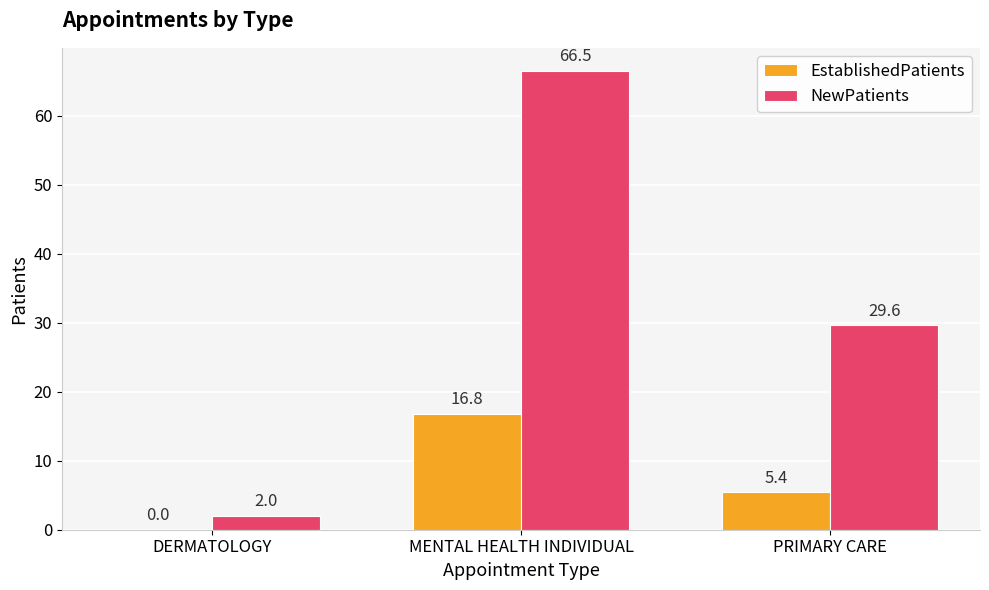

What is the highest value of the EstablishedPatients series?

16.8